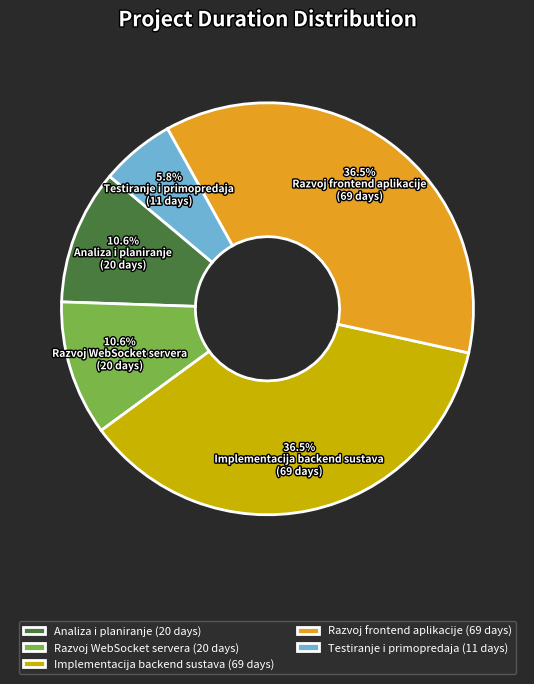

The Razvoj frontend aplikacije slice represents 24% of the pie. True or false?

False